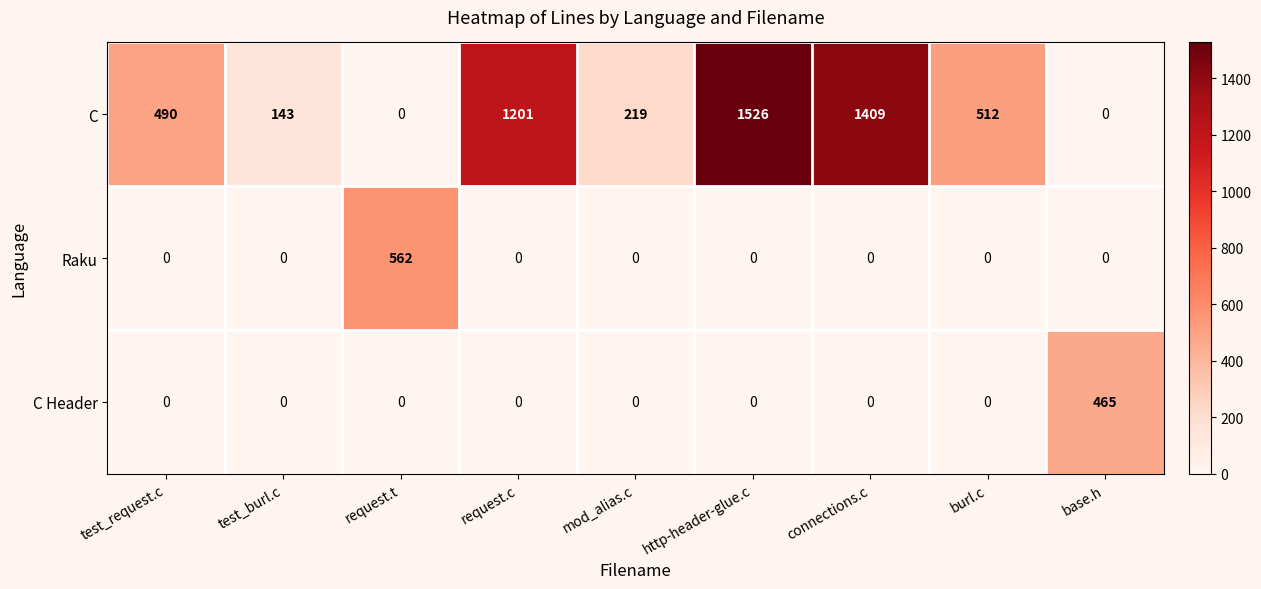

Which series has the widest spread of values?

C